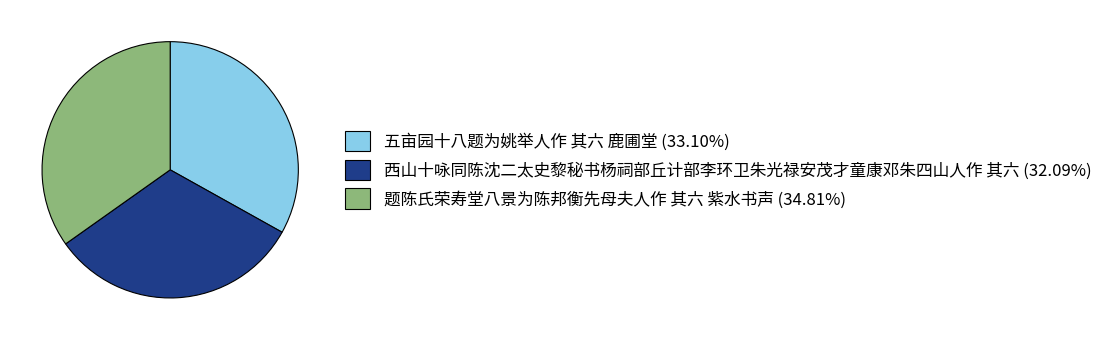

Approximately how many times larger is the value at 西山十咏同陈沈二太史黎秘书杨祠部丘计部李环卫朱光禄安茂才童康邓朱四山人作 其六 compared to 五亩园十八题为姚举人作 其六 鹿圃堂?

1.0